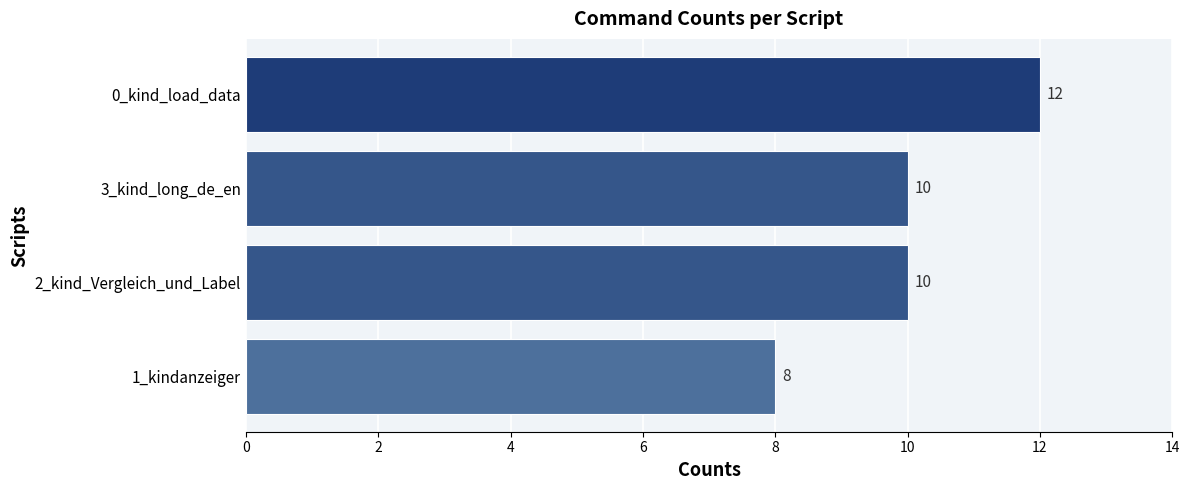

True or false: the data shows 17 at 3_kind_long_de_en.

False